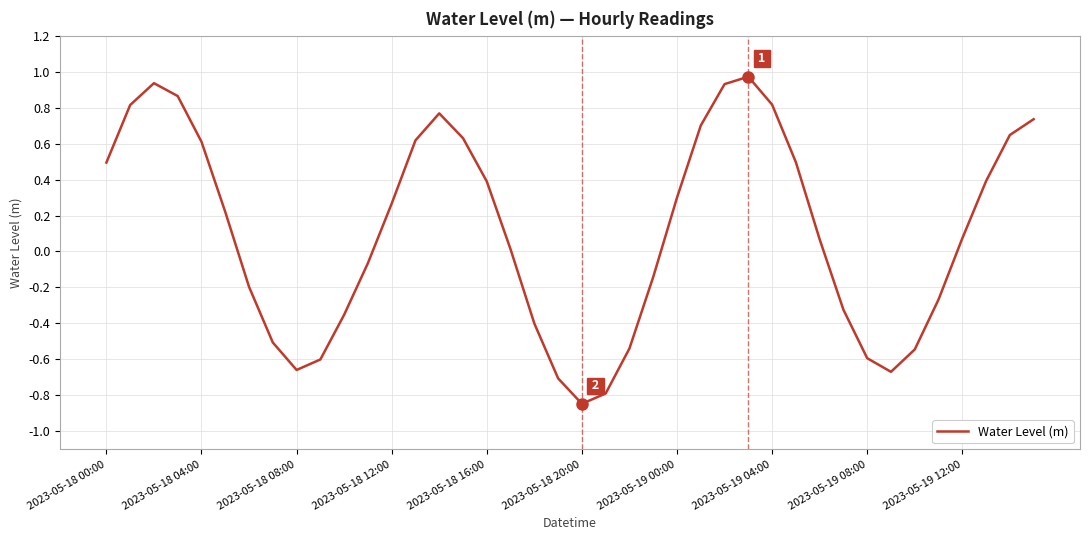

Is this an area chart (filled region under the line)?

No